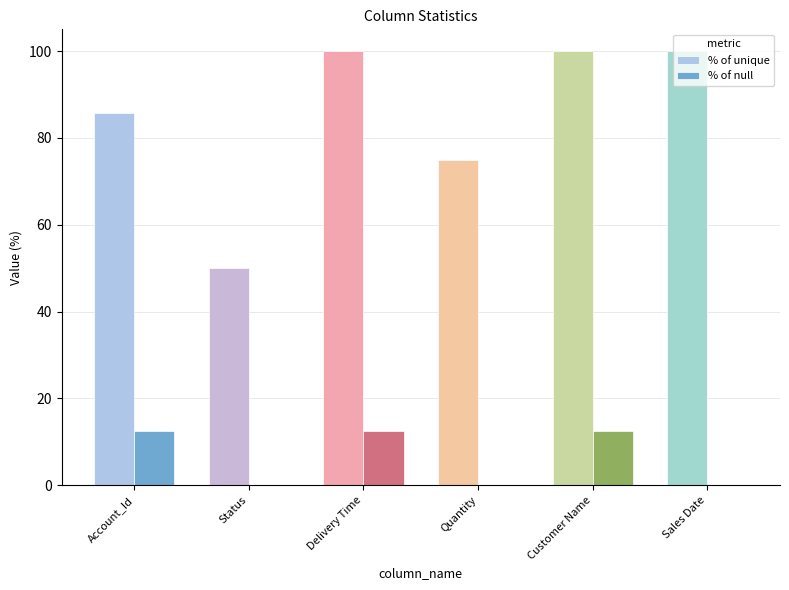

Which series has the largest total across all categories?

% of unique